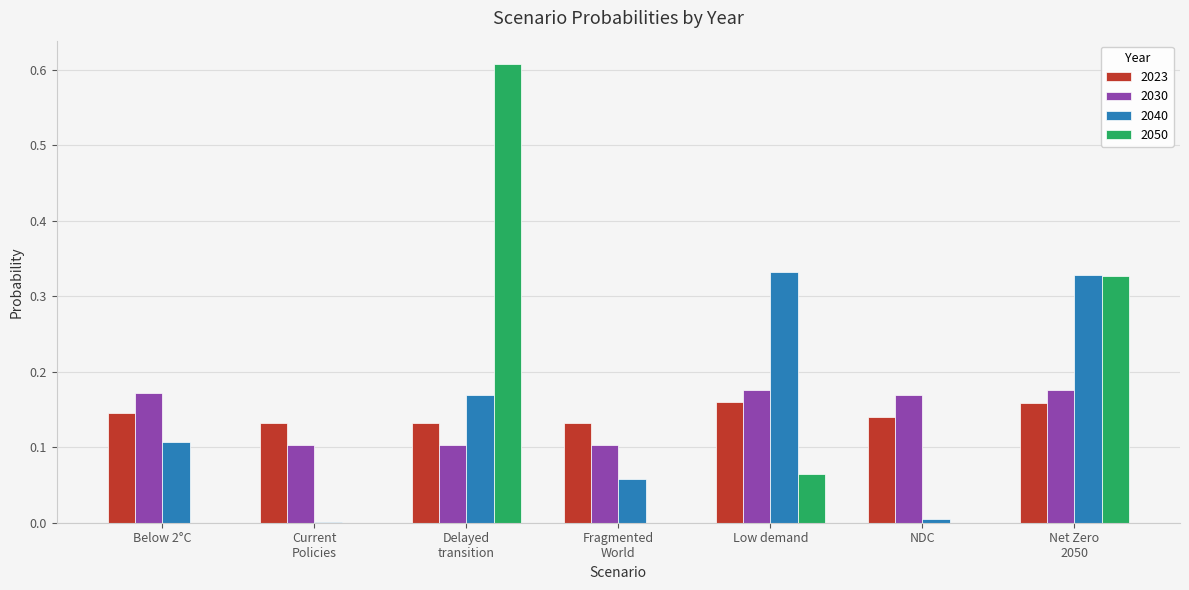

What is the sum of all 2030 values?

1.0